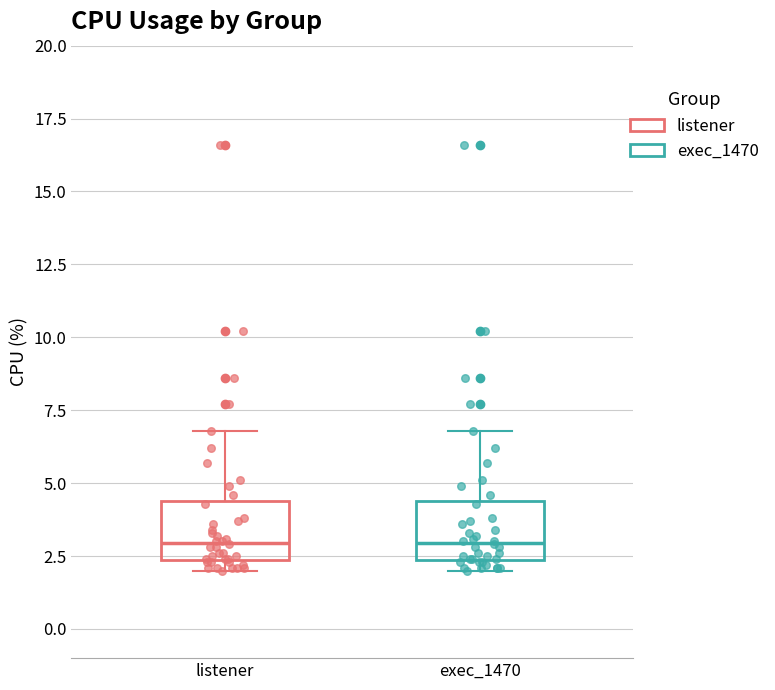

Reading left to right, read every box against the y-axis: the position of its median line, the range the box covers, and the ends of its whiskers. The values are not printed on the chart, so give them approximately, as read against the axis.

listener: median 3.0, box 2.5 to 4.5, whiskers 2.0 to 7.0
exec_1470: median 3.0, box 2.5 to 4.5, whiskers 2.0 to 7.0